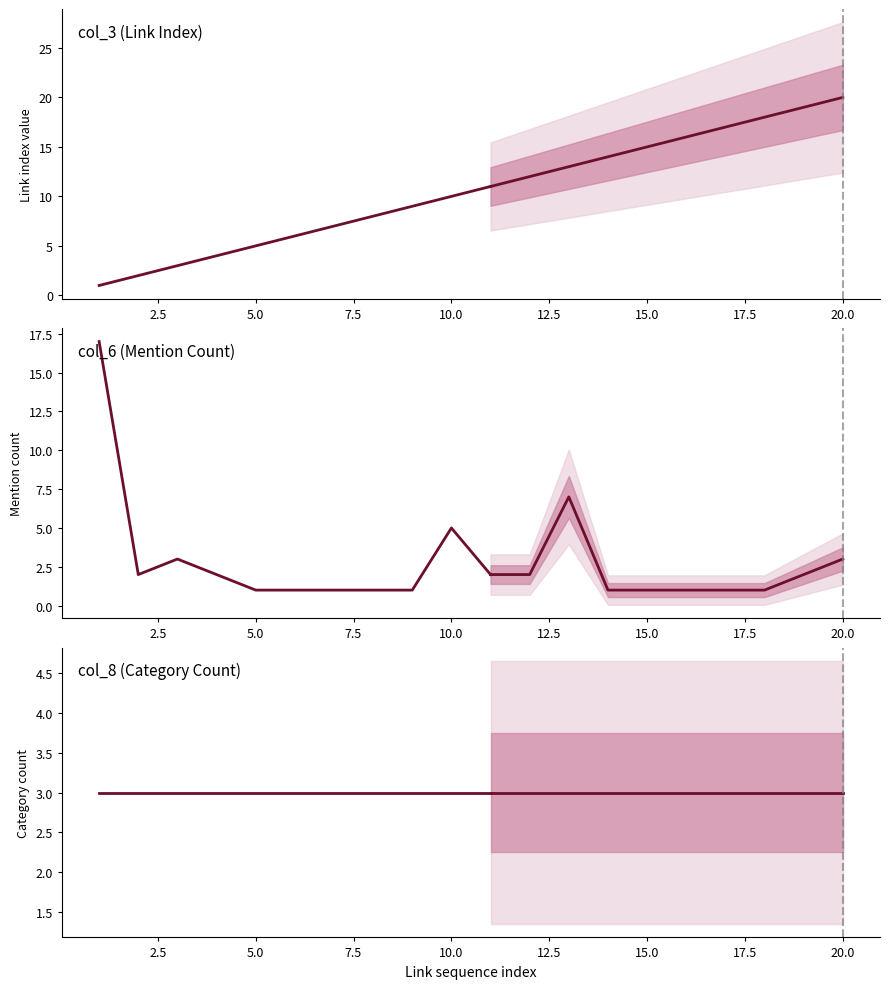

Does the chart have visible grid lines?

No